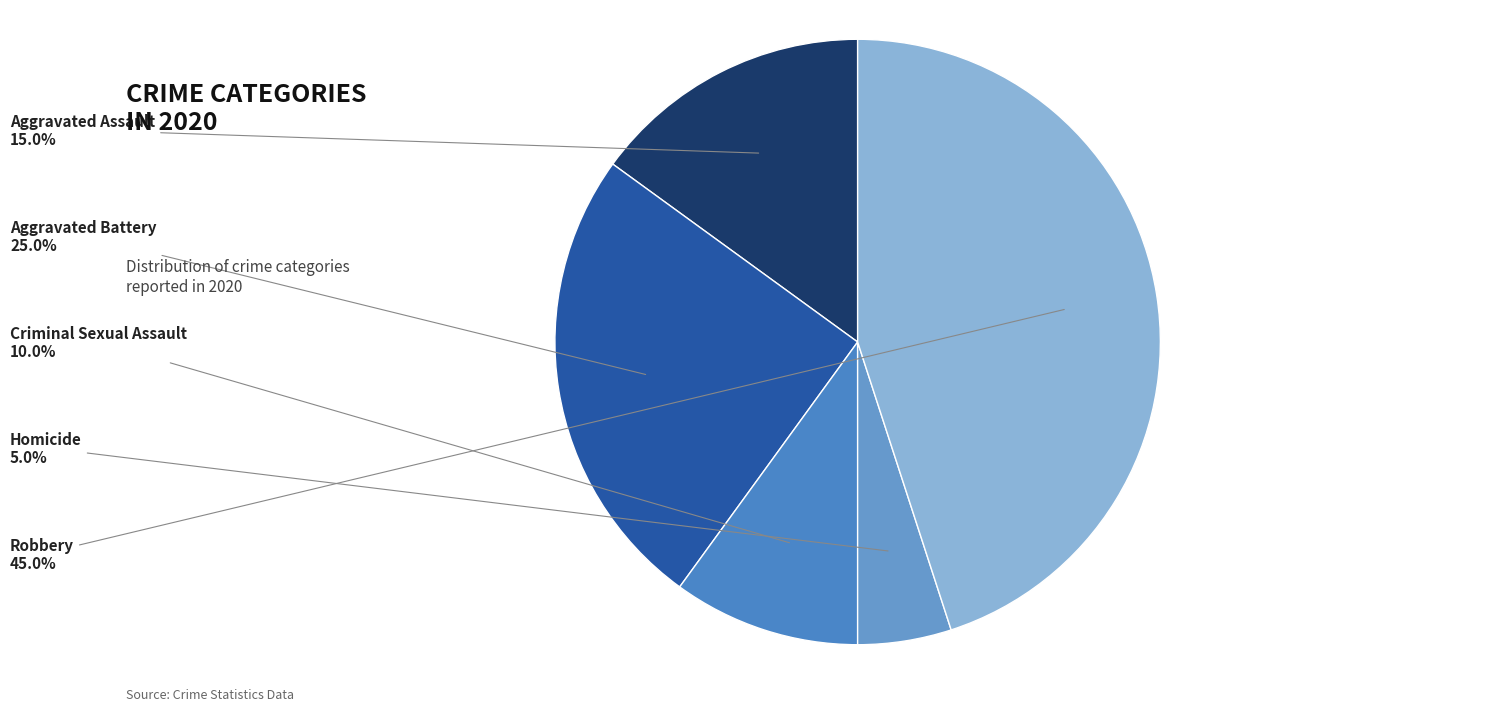

Rank the categories by value from highest to lowest.

Robbery, Aggravated Battery, Aggravated Assault, Criminal Sexual Assault, Homicide